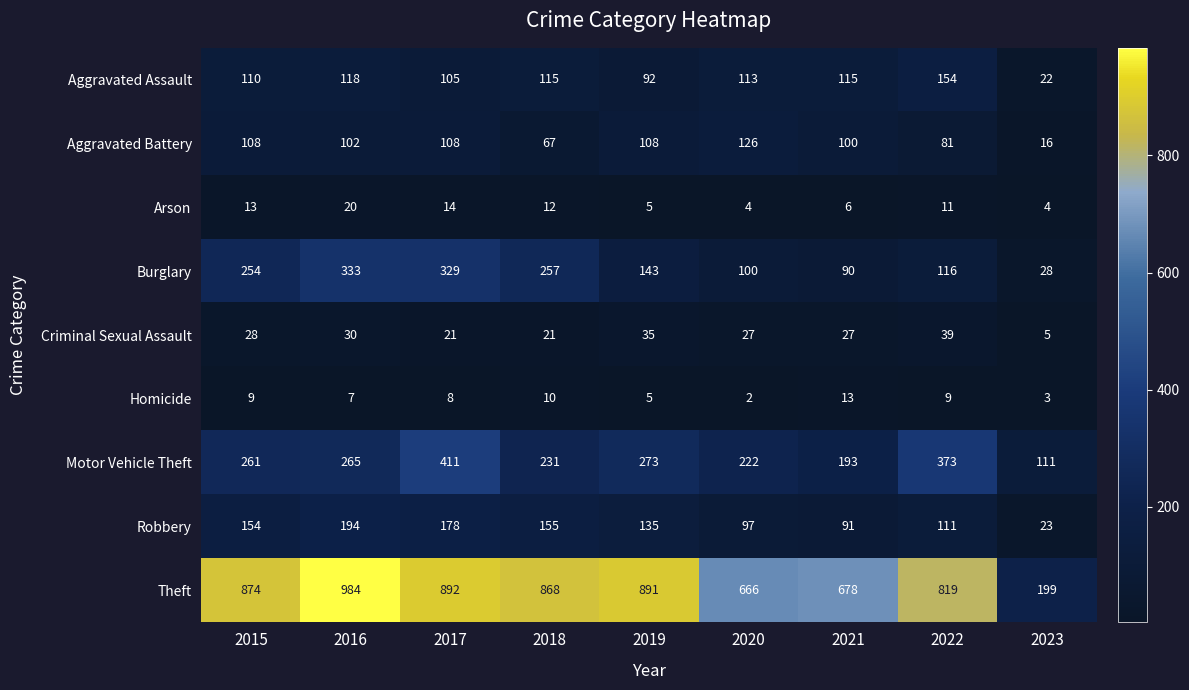

At which category is the sum across all series the highest?

2017